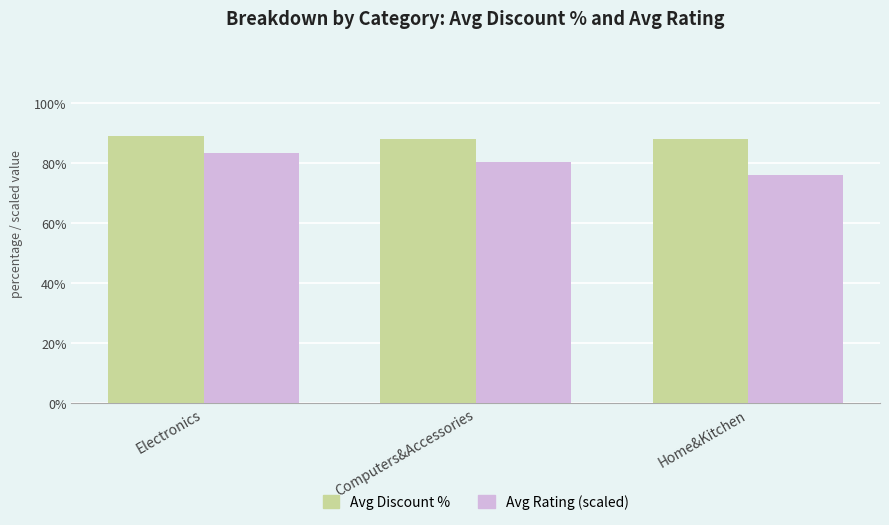

At which category is the sum across all series the highest?

Electronics